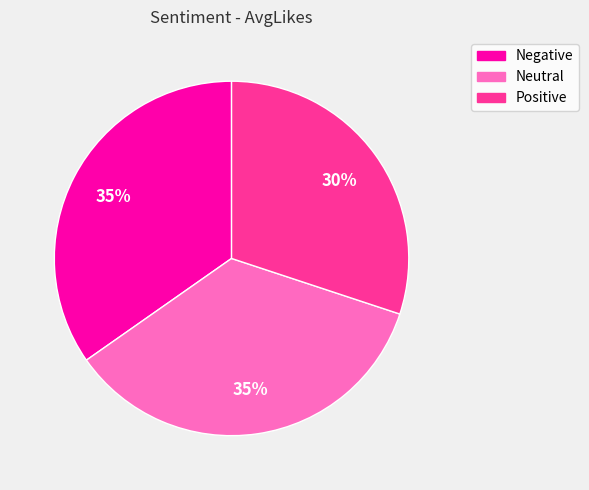

To the nearest percent, what is the combined percentage of Neutral and Positive?

65%